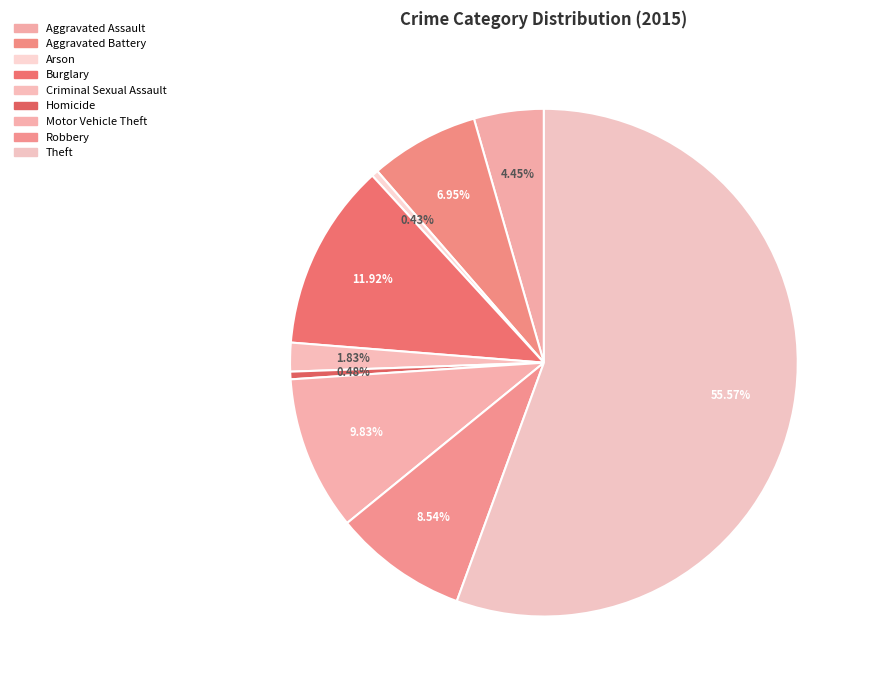

What is the total percentage of Theft and Burglary?

67.5%